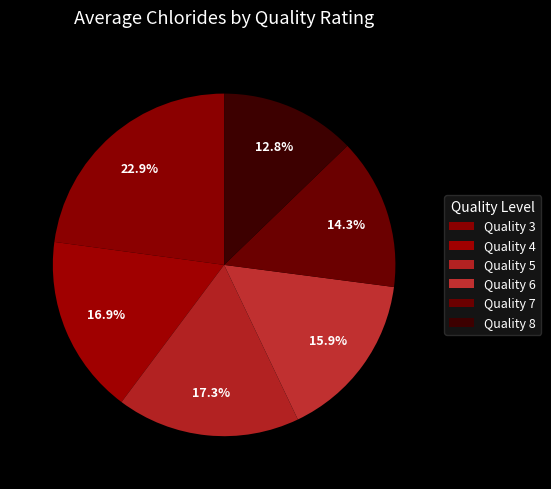

Count the number of slices in the pie.

6